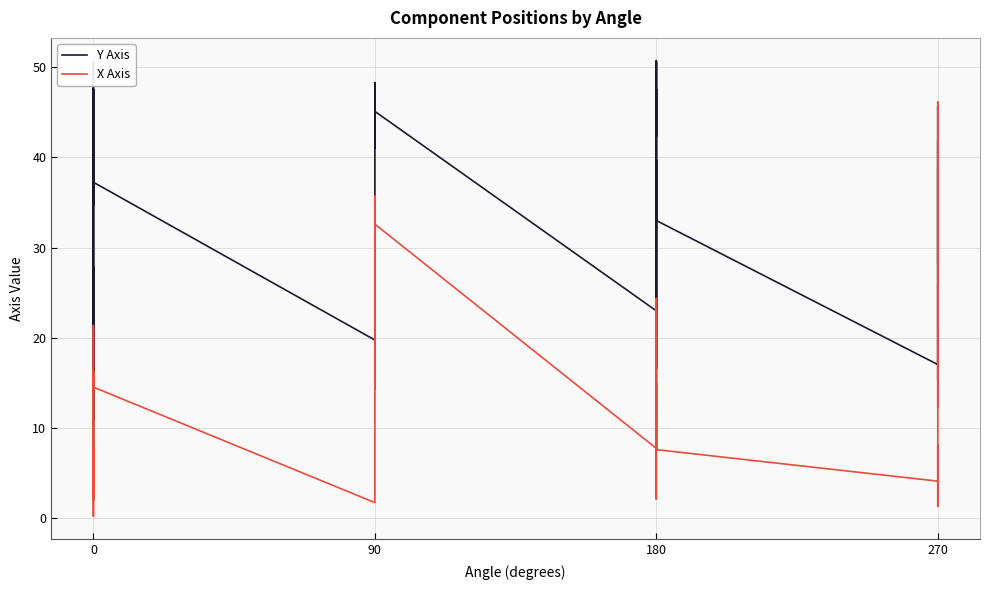

Rank the series at 0 from lowest to highest value.

X Axis, Y Axis